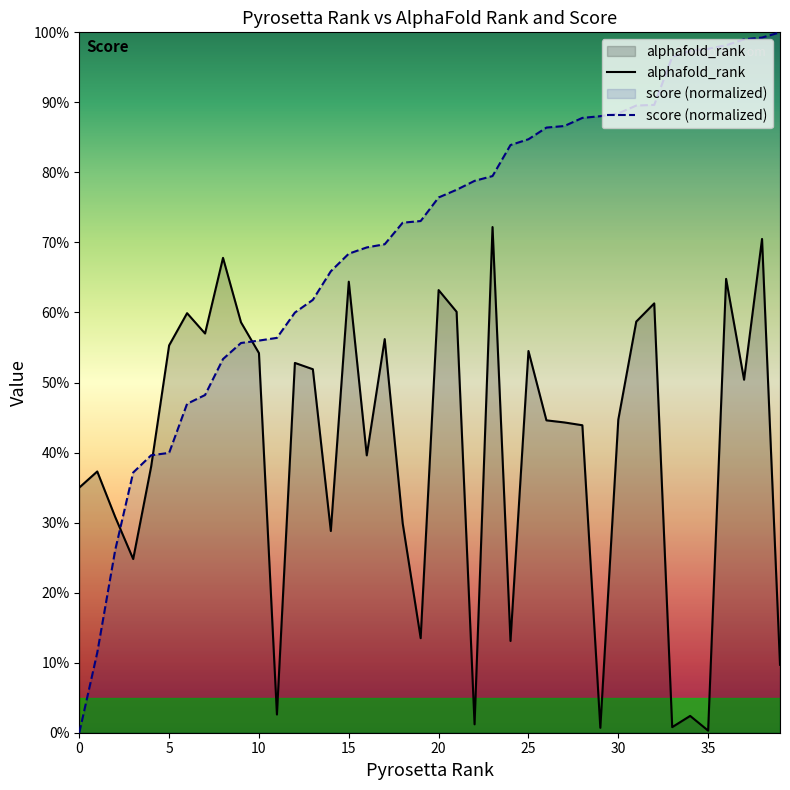

At which label does alphafold_rank reach its minimum?

35